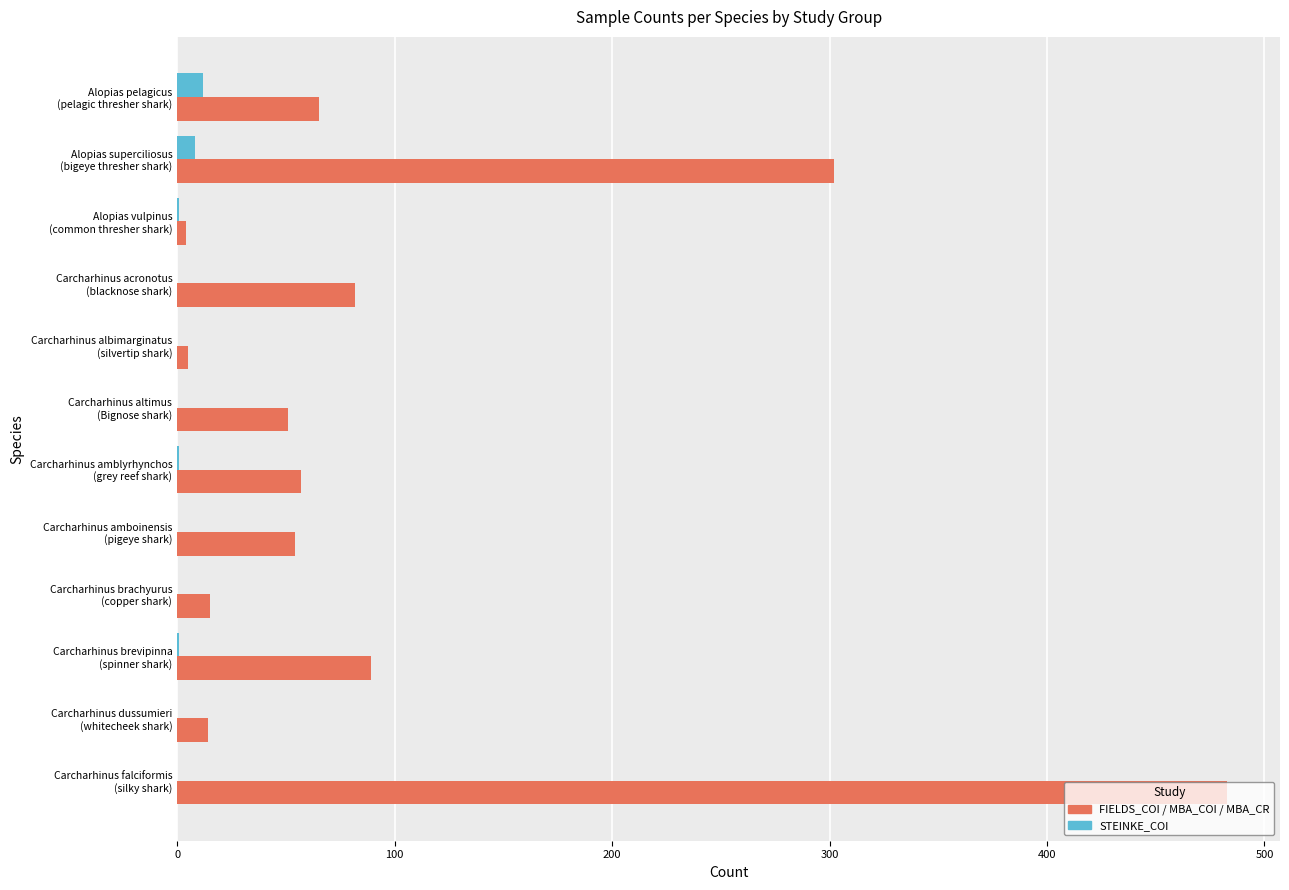

What is the sum of all STEINKE_COI values?

23.0